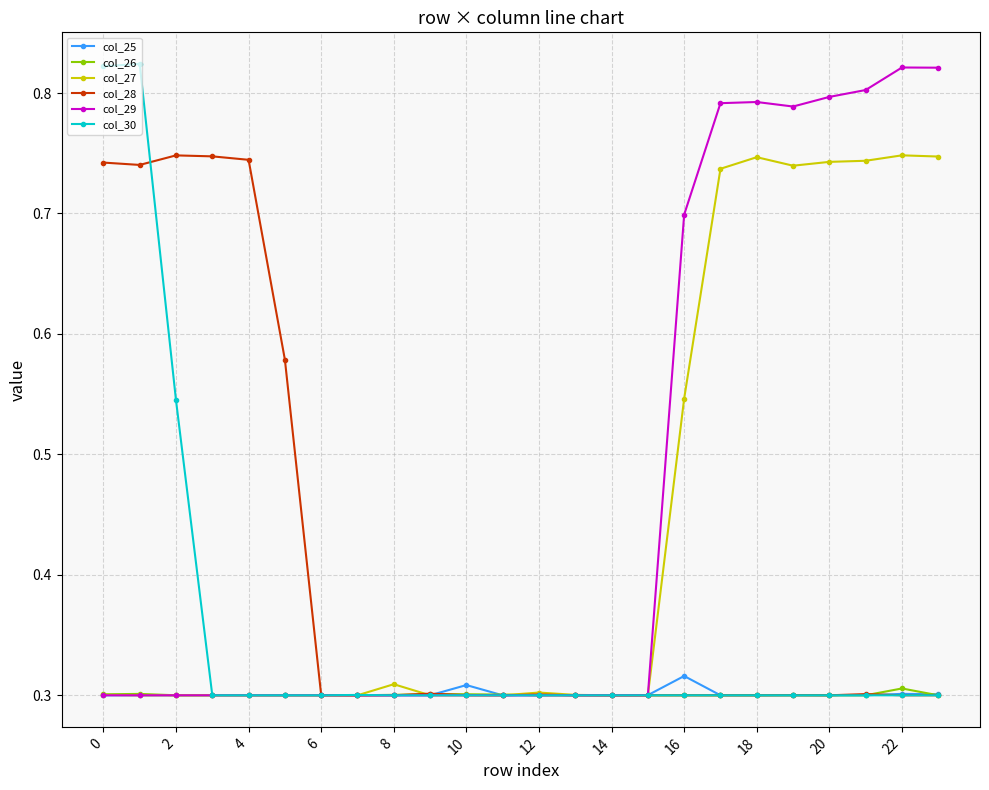

At how many categories does at least one series exceed 0?

24